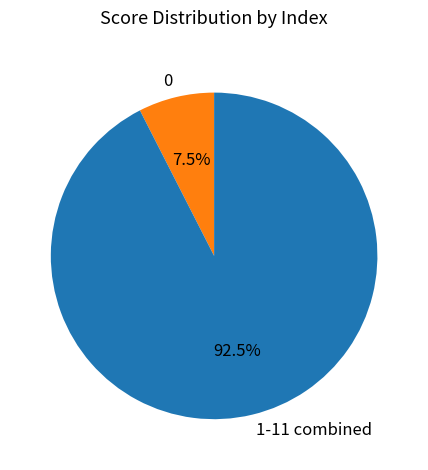

Does any single category account for the majority?

Yes